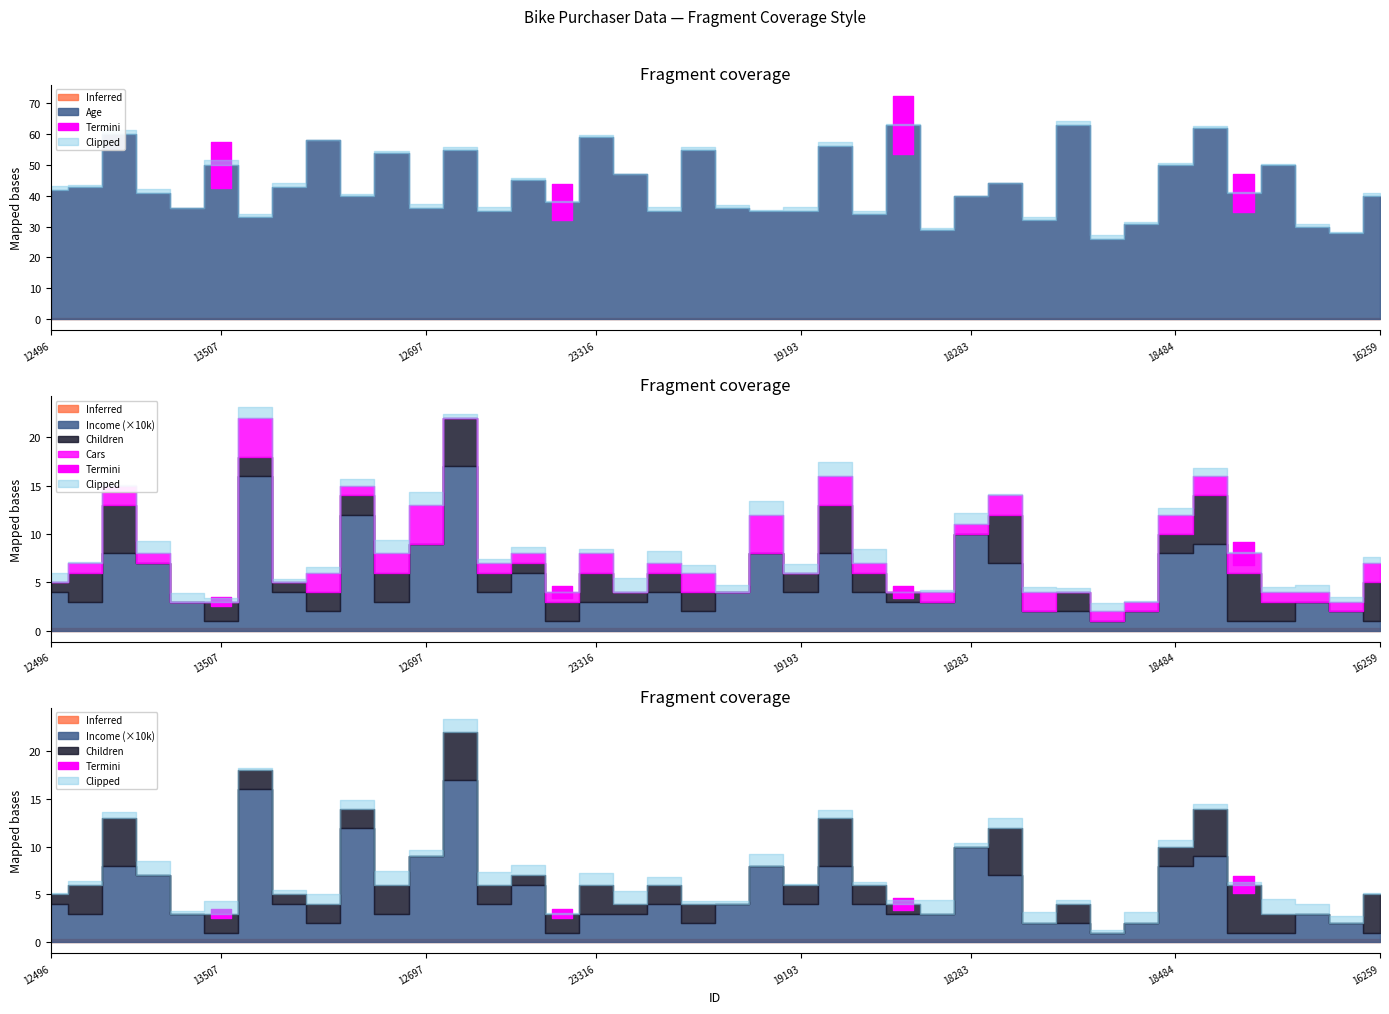

Where is the first local maximum for Age?

14177